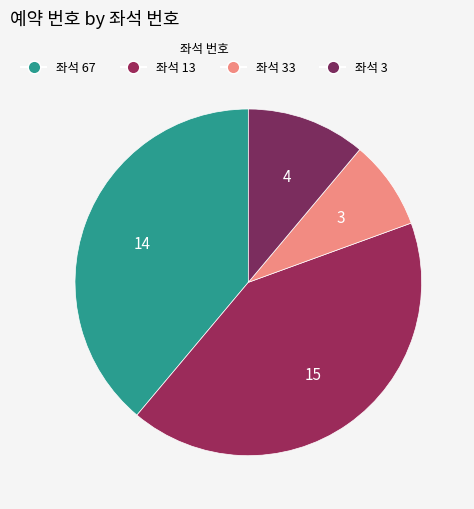

How many segments does this pie chart have?

4